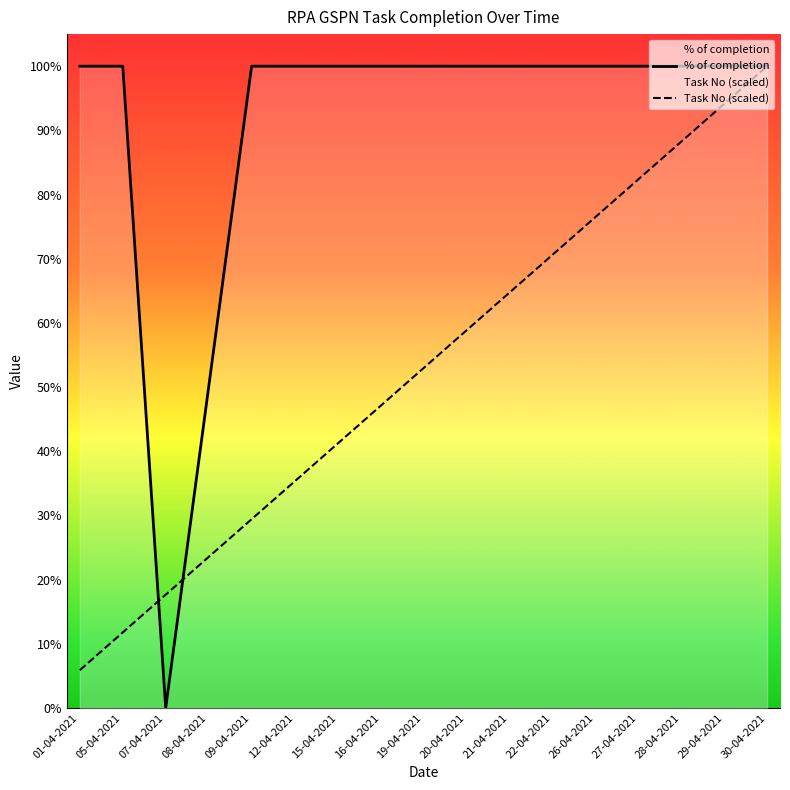

True or false: % of completion has more than 0 interior local peaks.

False